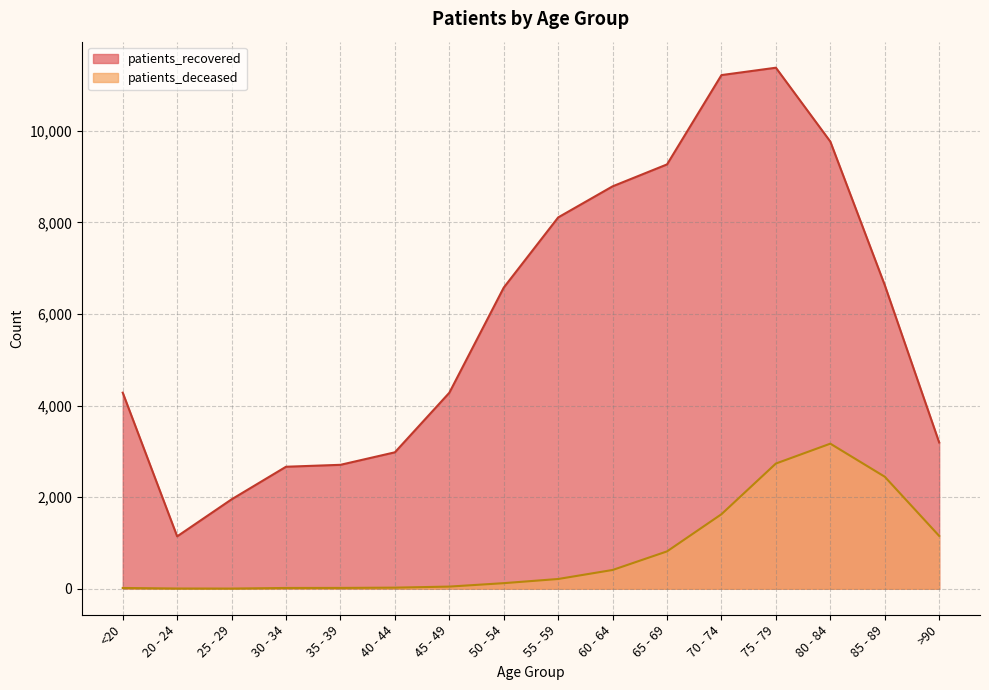

What value does the patients_recovered series have at 20 - 24?

1143